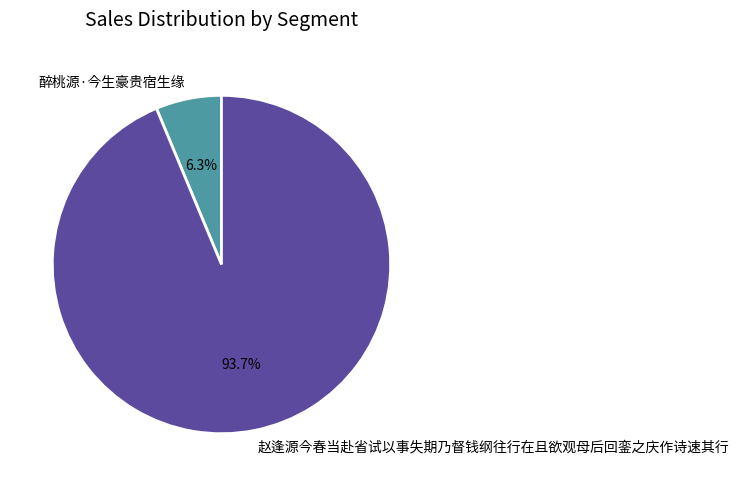

Is it true that 赵逢源今春当赴省试以事失期乃督钱纲往行在且欲观母后回銮之庆作诗速其行 is 94% of the pie?

True